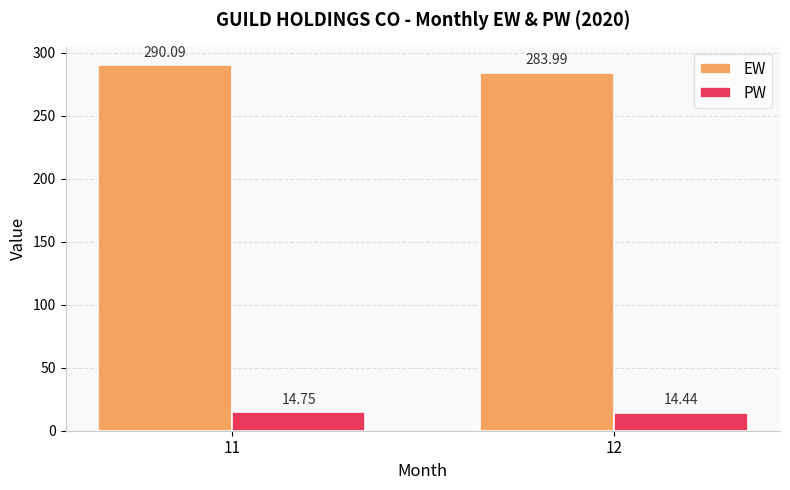

Which series changed the most between 11 and 12?

EW